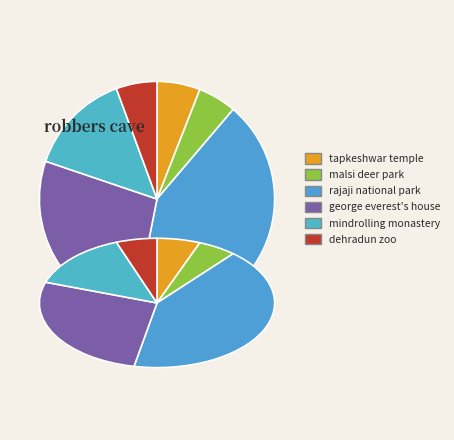

To the nearest percent, what is the average slice percentage?

17%